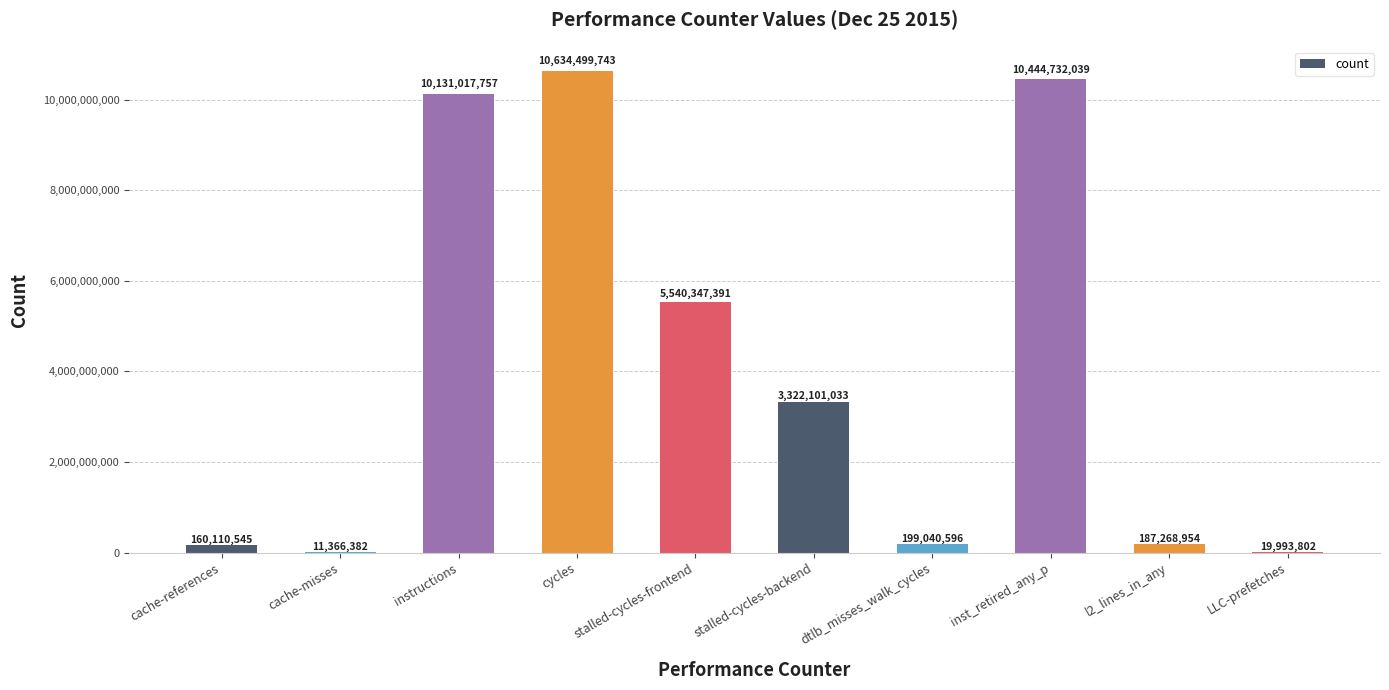

The chart shows a value of 10131017757 at instructions. True or false?

True